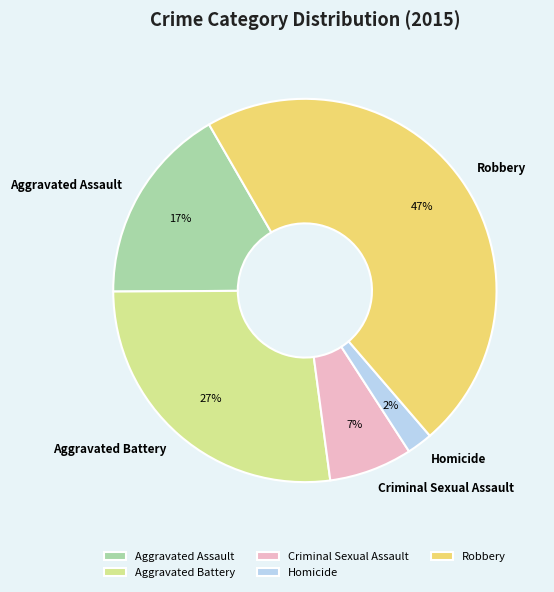

Which has a higher value, Aggravated Battery or Aggravated Assault?

Aggravated Battery